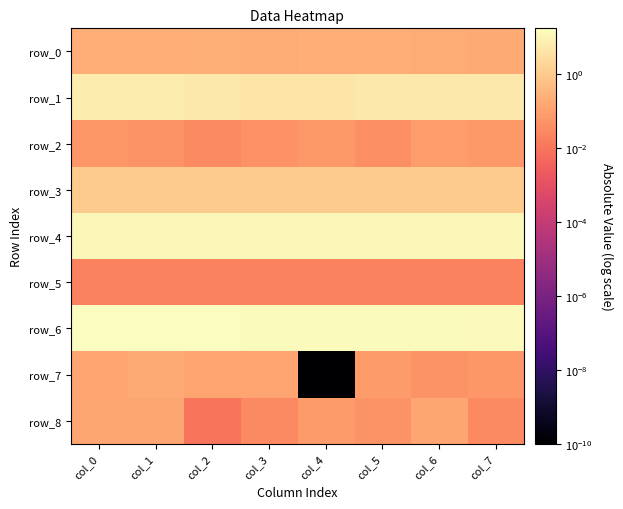

At how many categories does at least one series exceed 0?

8